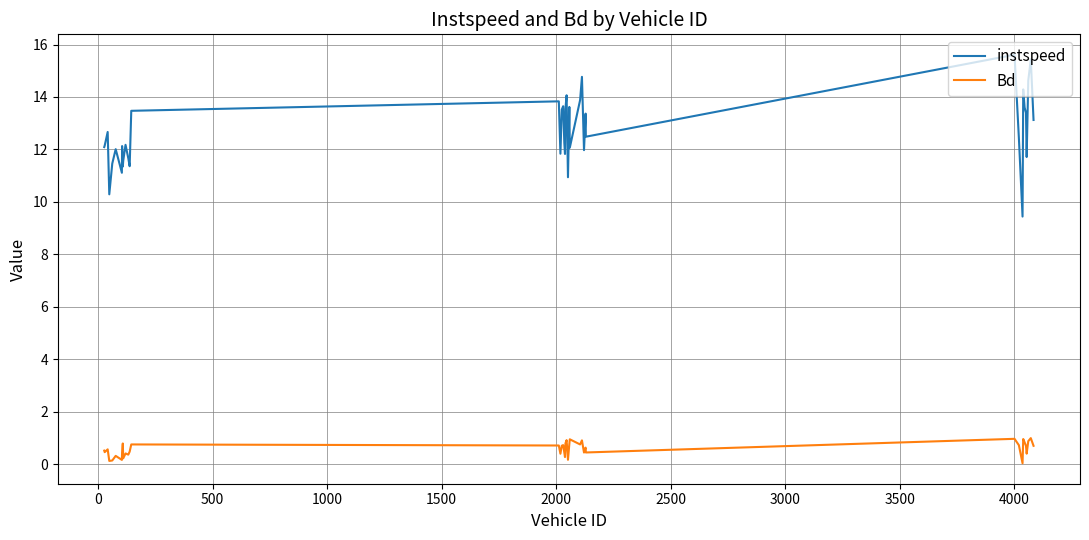

True or false: instspeed has more than 0 points higher than both neighbors.

True